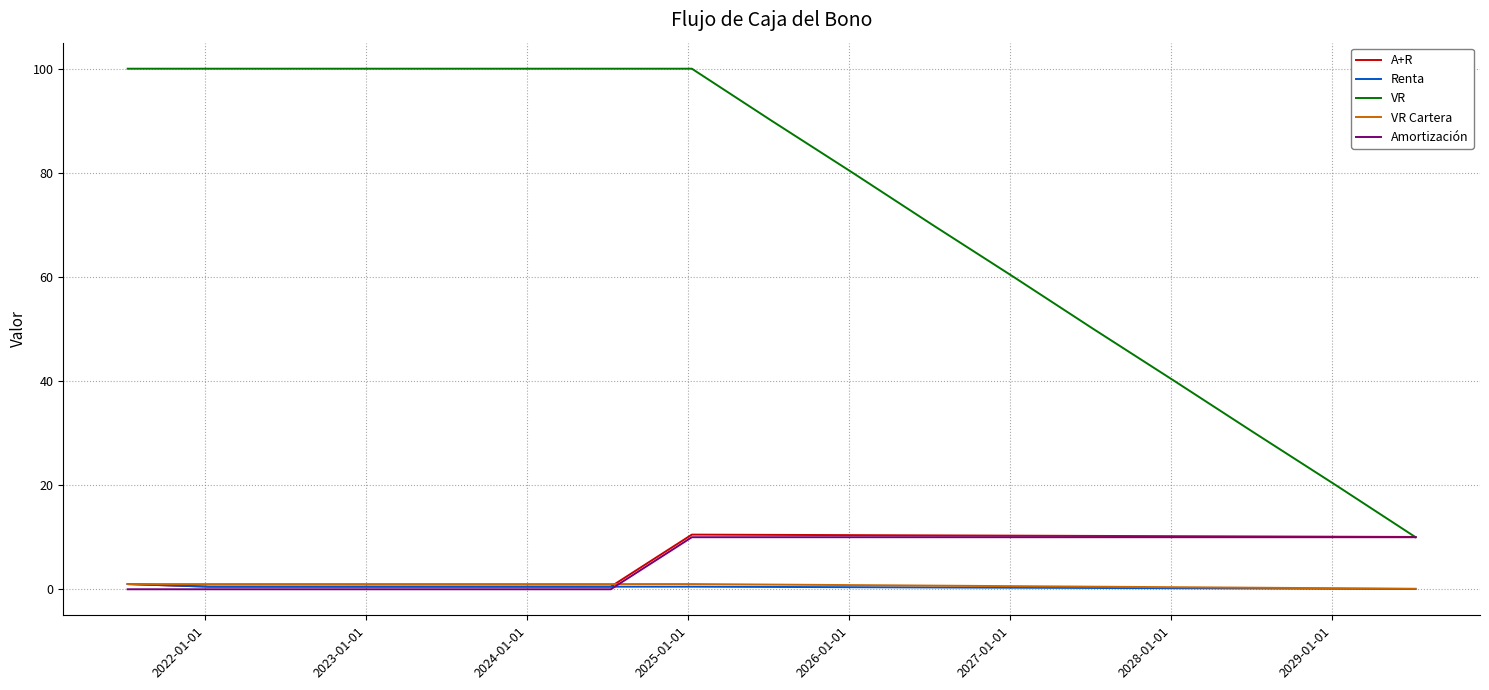

What is the sum of all VR values?

1250.0